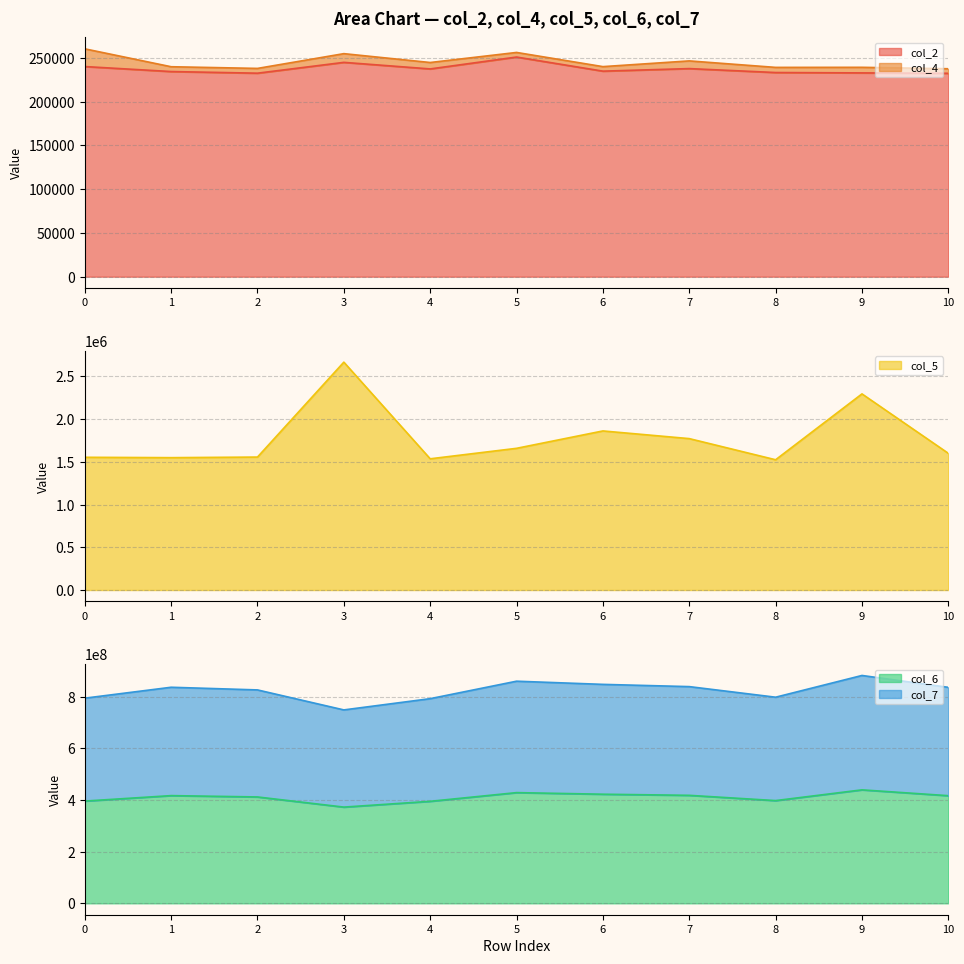

Where does the col_7 series first go above 835742375?

1